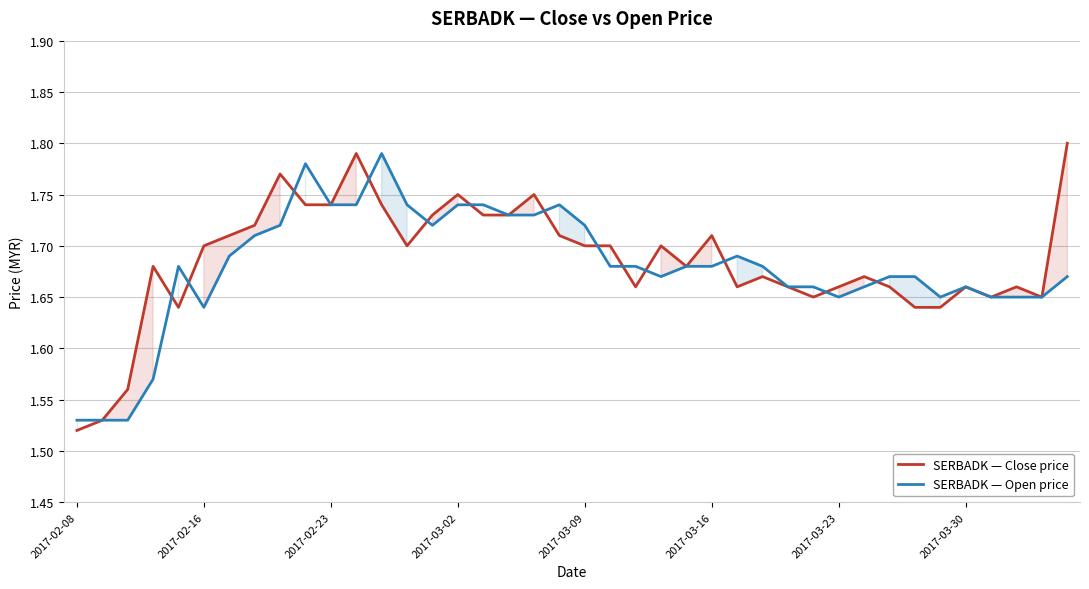

What is the difference between the second highest and second lowest values in the SERBADK — Close price series?

0.3